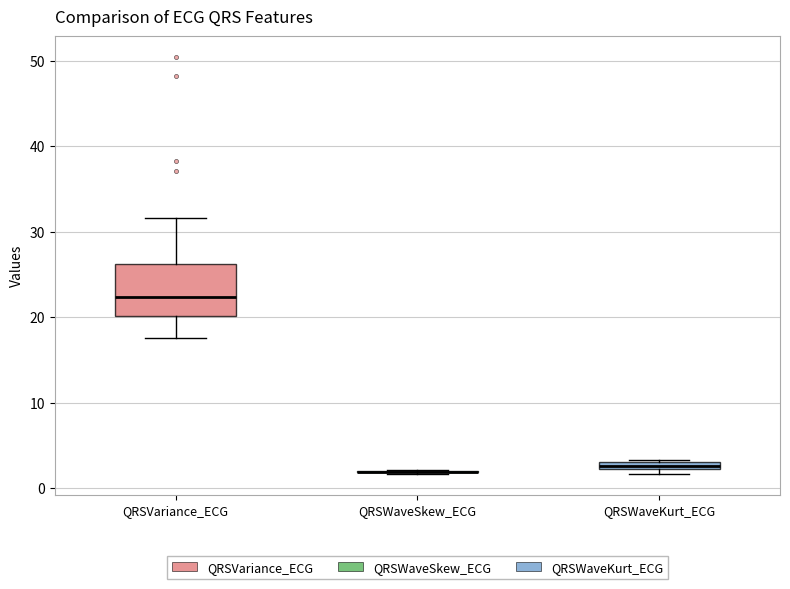

Where is the lower edge of the box for QRSWaveKurt_ECG on the y-axis? The values are not printed on the chart, so give them approximately, as read against the axis.

2